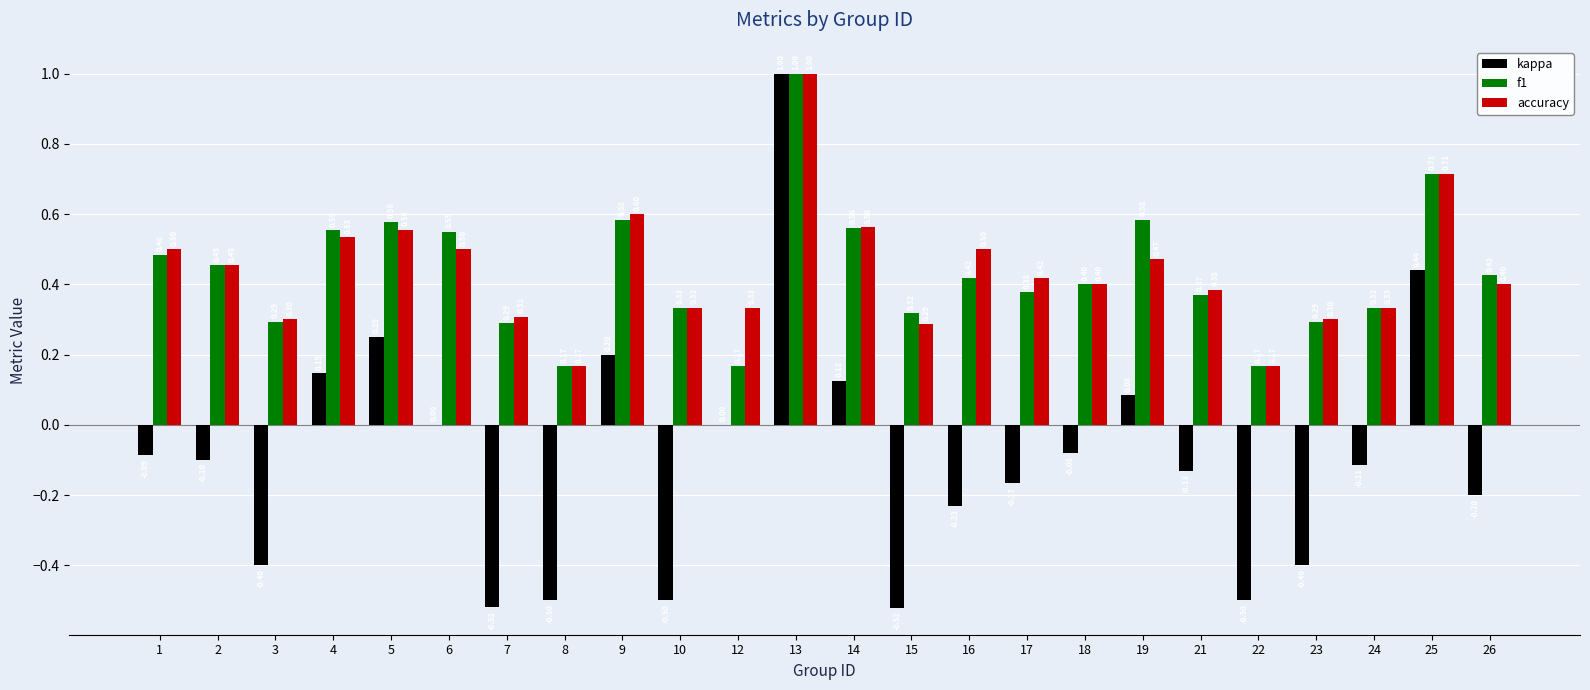

How many distinct data groups are displayed?

3